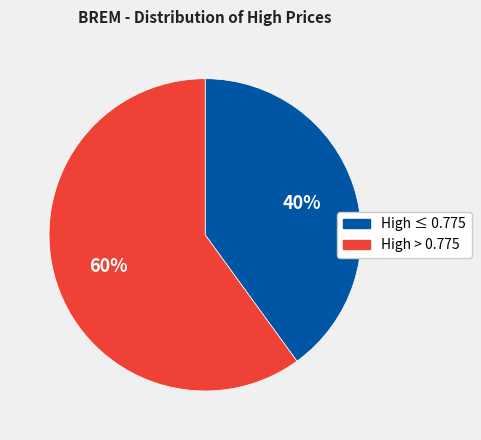

Does any single category account for the majority?

Yes